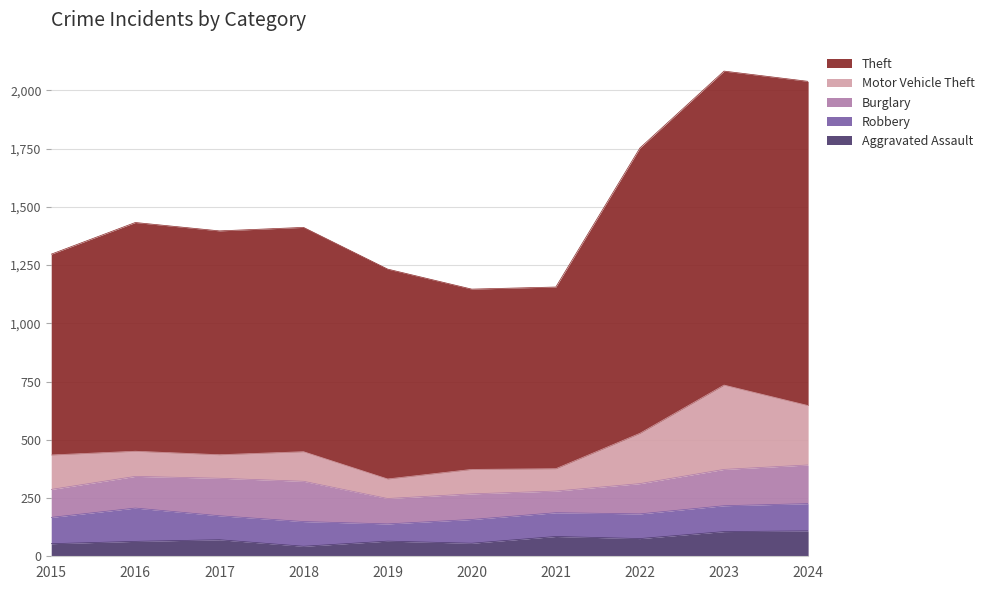

In Motor Vehicle Theft, how many points are higher than both neighbors (excluding endpoints)?

3